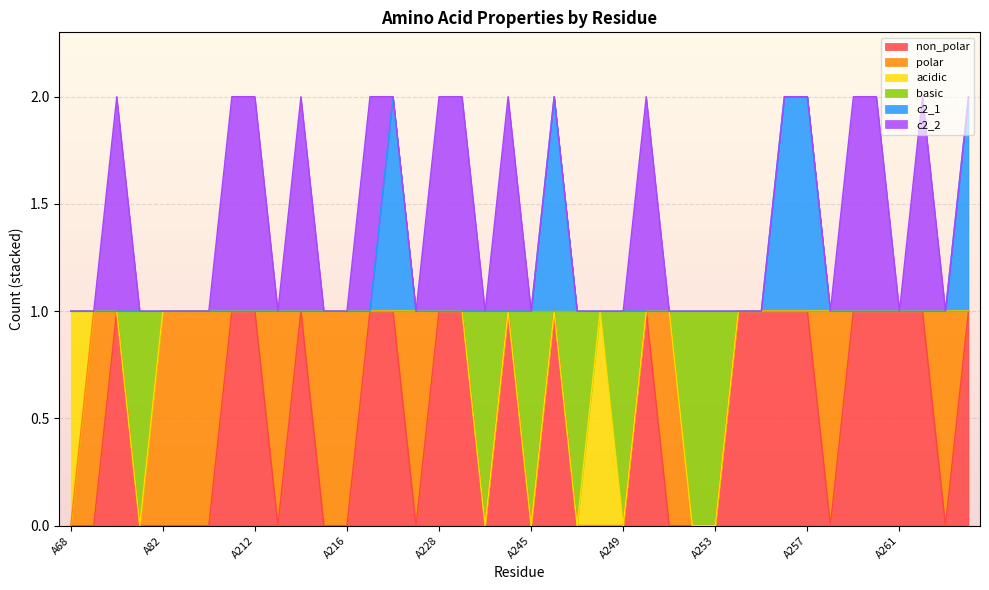

What is the total value across all series at A257?

2